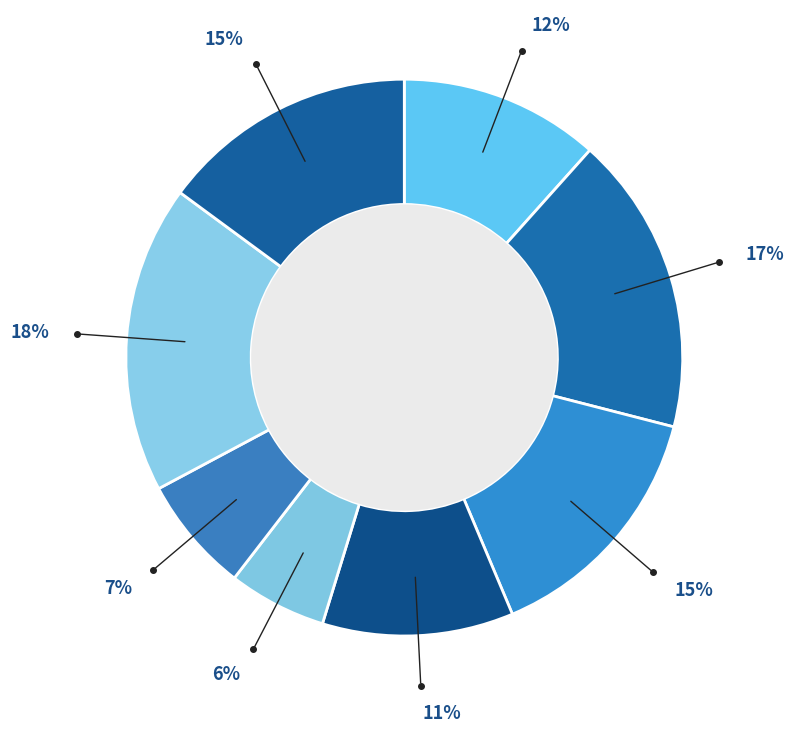

How many slices are in this pie chart?

8